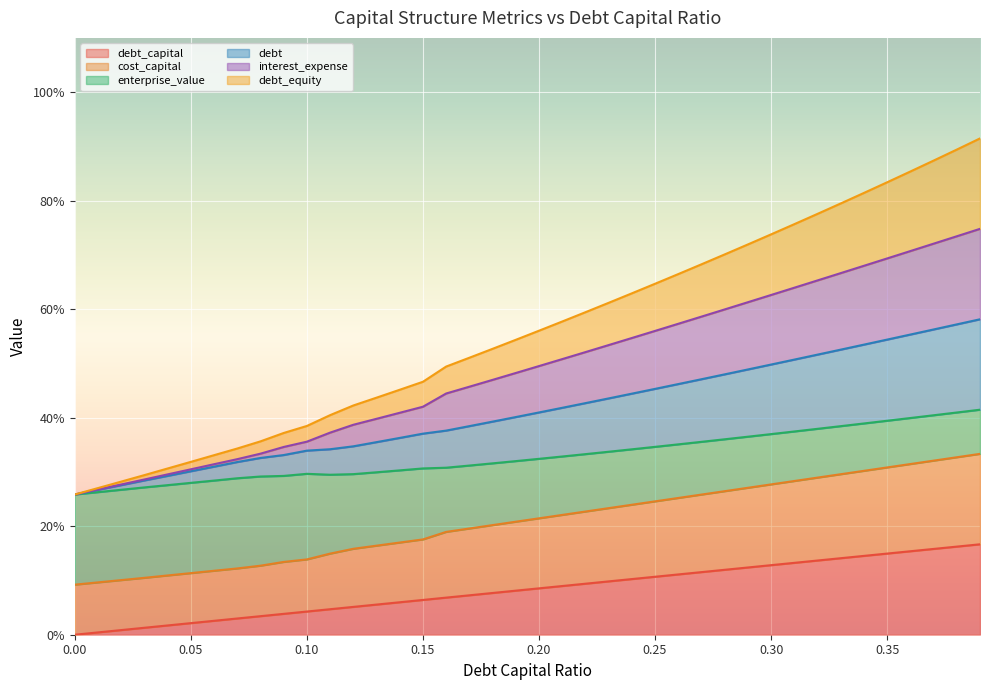

Does the chart display data point markers on the line(s)?

No